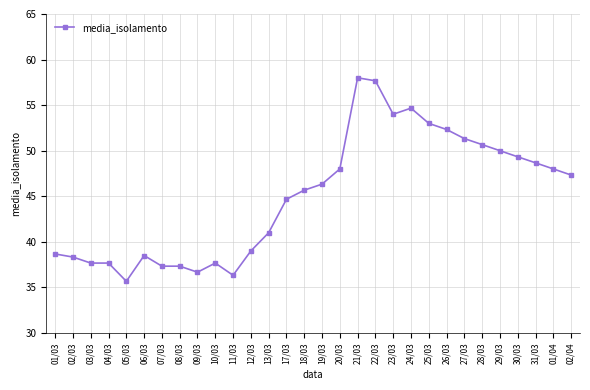

The value at 25/03 is 71.2. True or false?

False